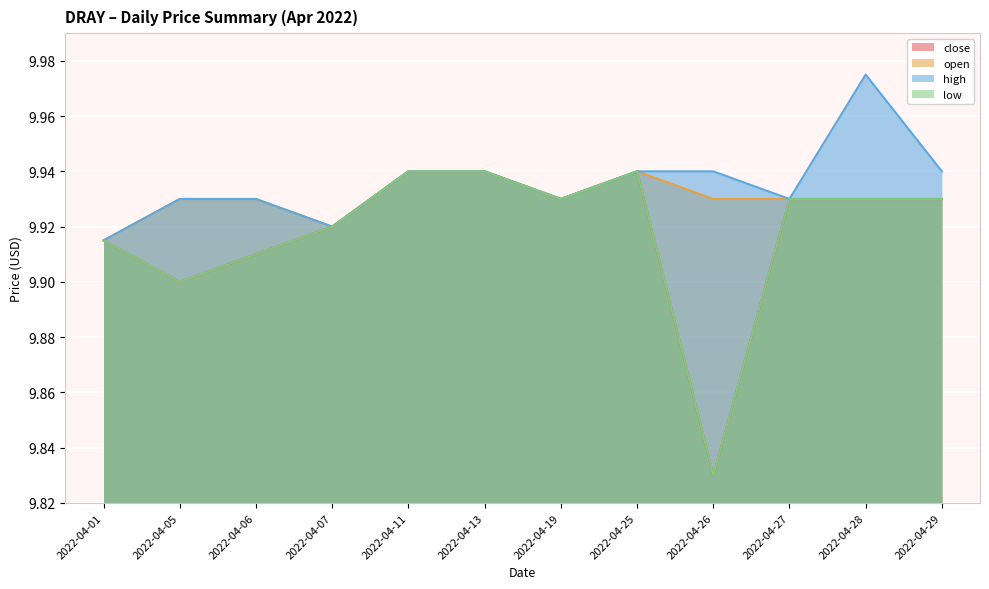

Between 2022-04-01 and 2022-04-27, which series saw the biggest shift?

close